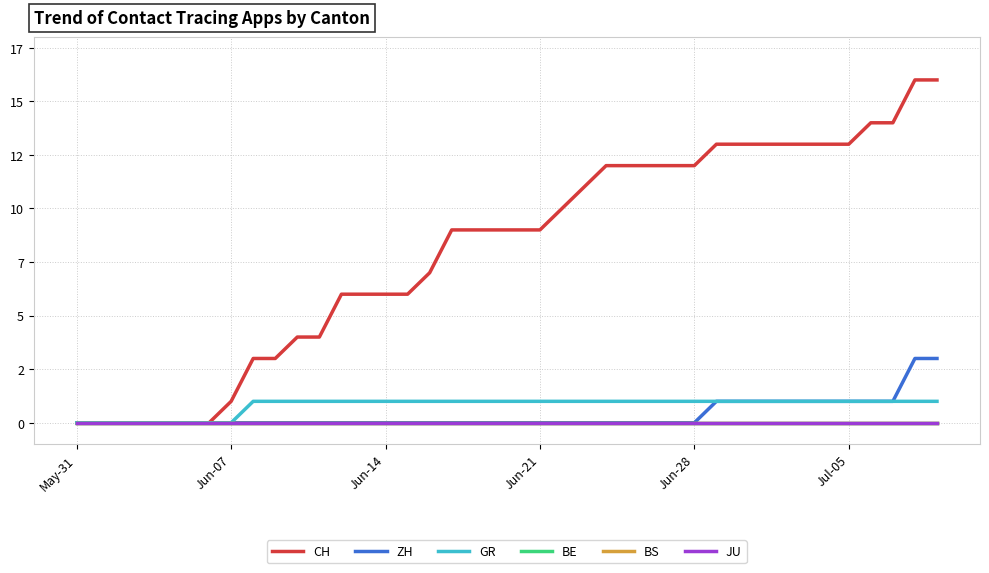

Is this an area chart (filled region under the line)?

No